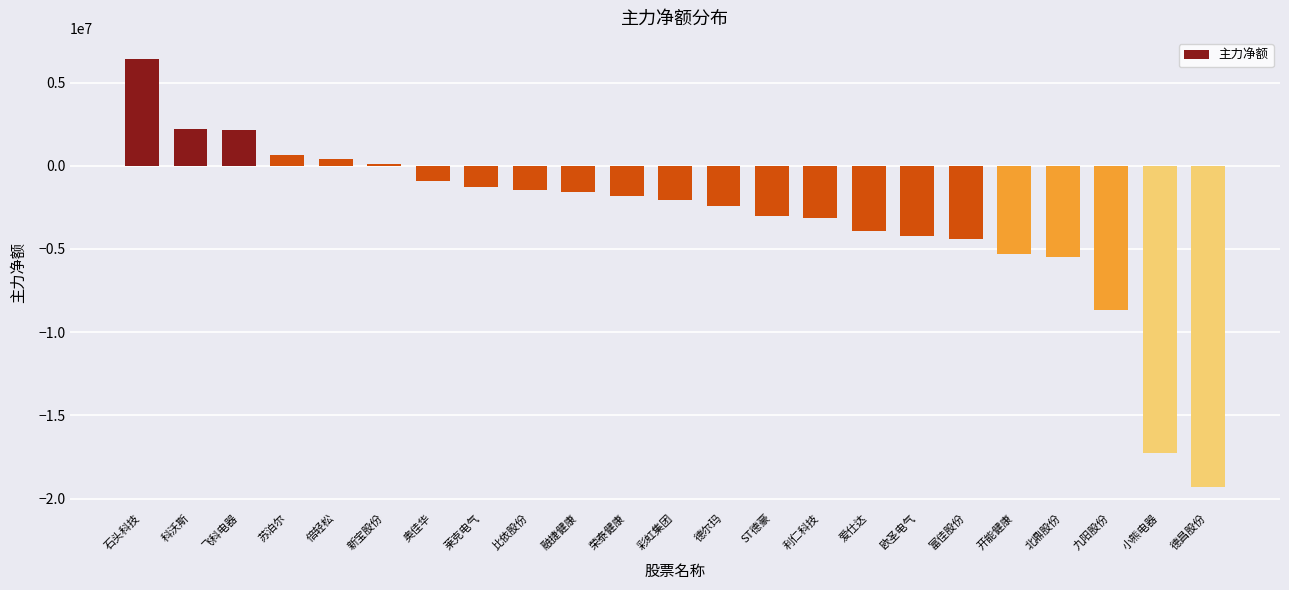

Which category has the highest value across all series?

石头科技